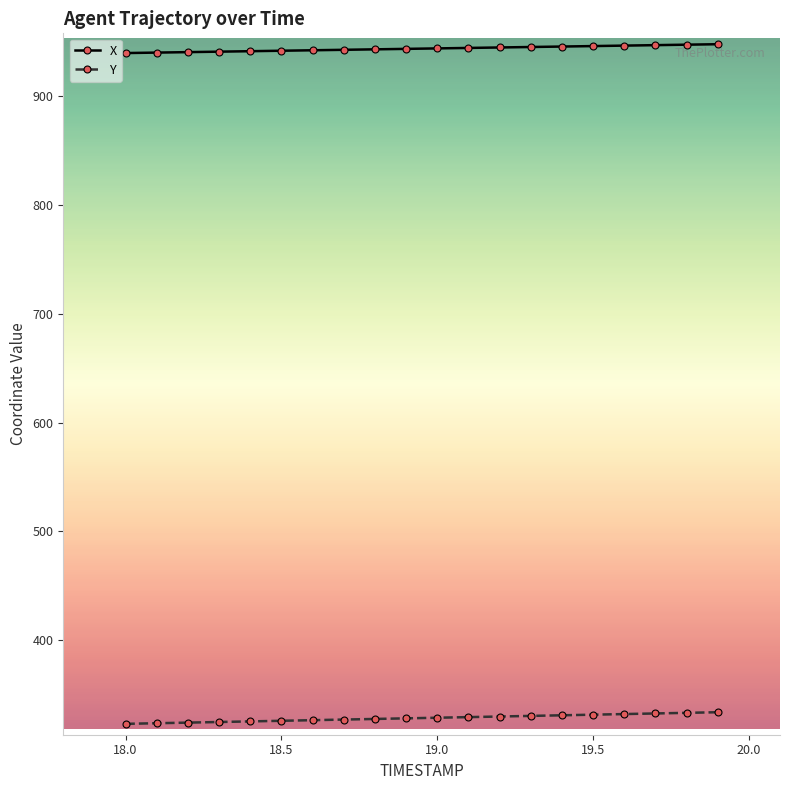

What is the sum of all Y values?

6569.4